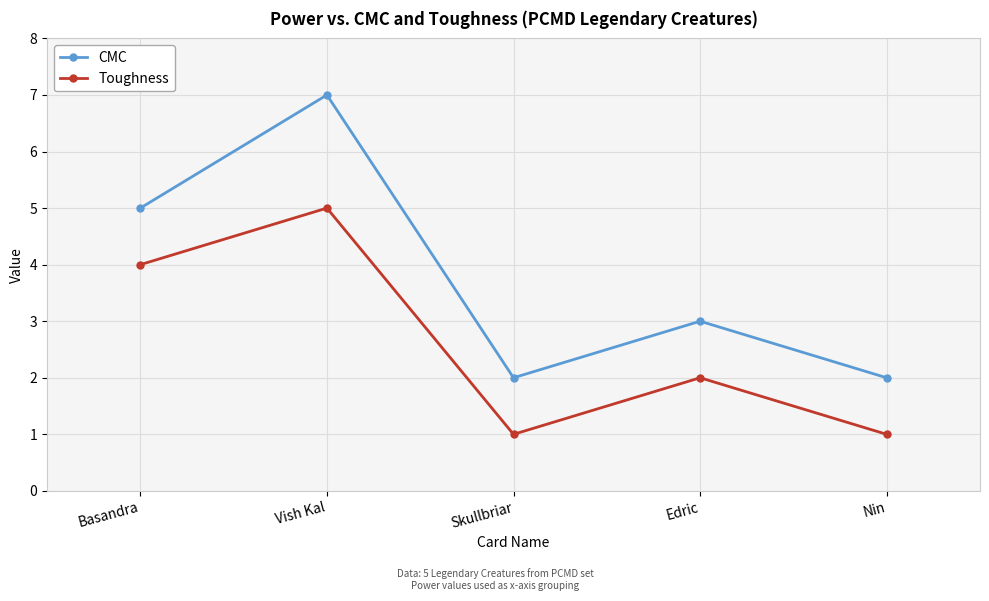

Rank the series at Basandra from highest to lowest value.

CMC, Toughness